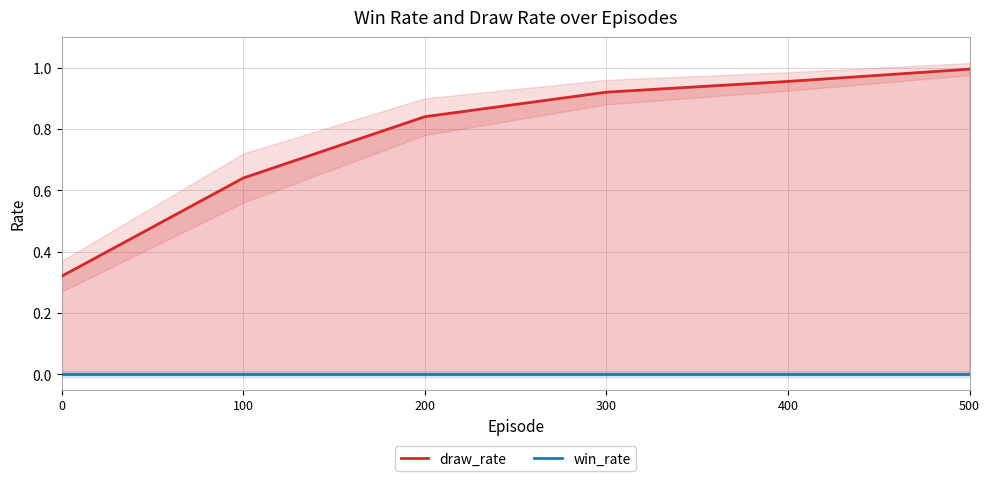

At how many categories does at least one series exceed 0?

6